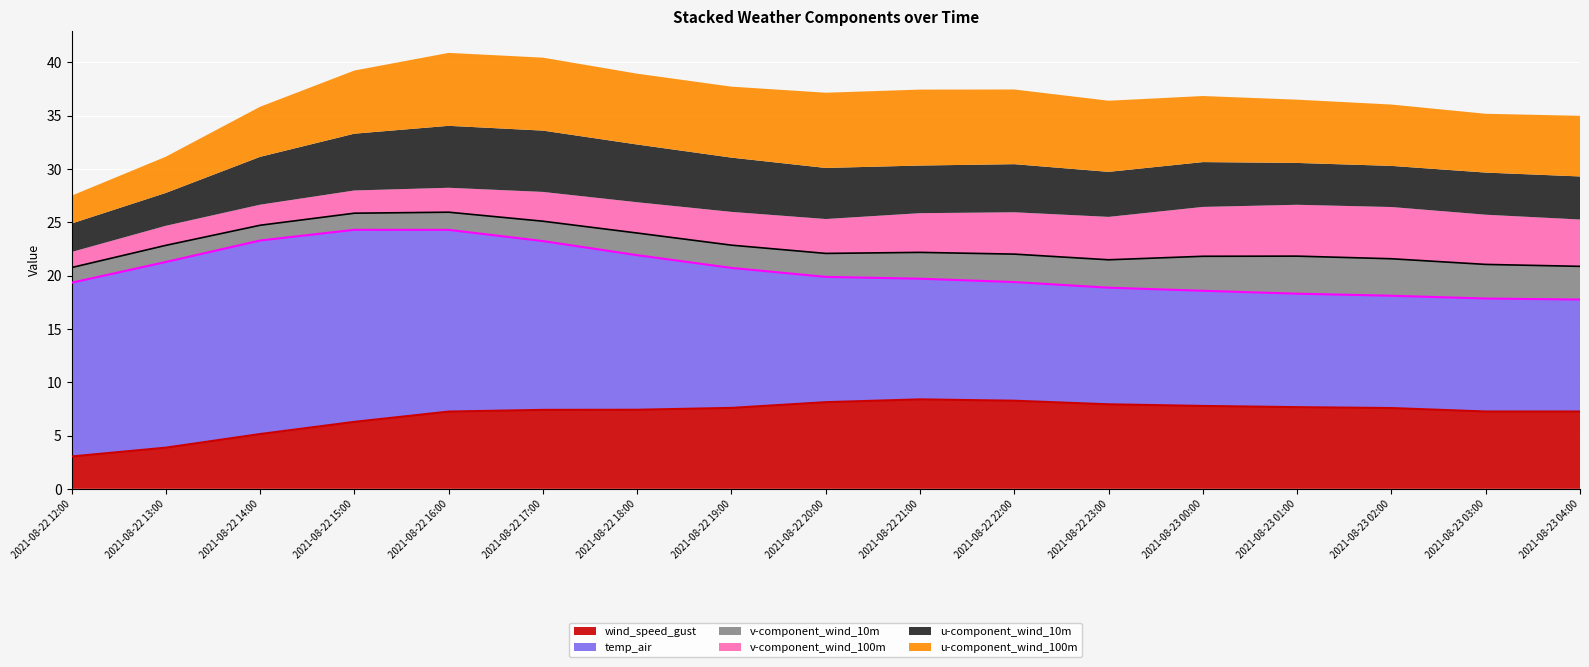

What is the value of the u-component_wind_100m point at the 3rd from the left?

4.7